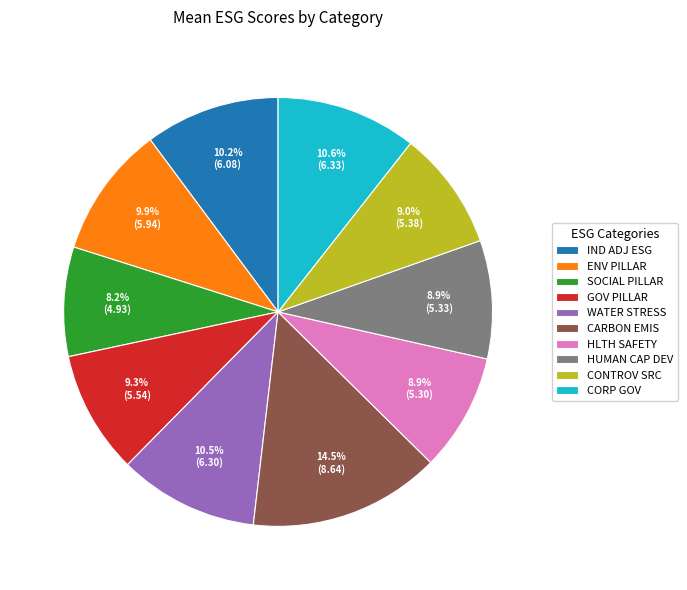

What is the largest slice in the pie chart?

CARBON EMIS